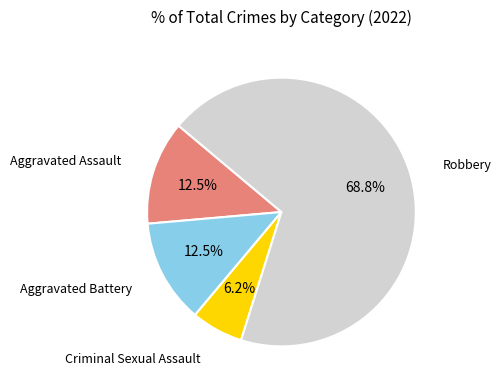

Approximately how many times larger is the value at Criminal Sexual Assault compared to Aggravated Battery?

0.5